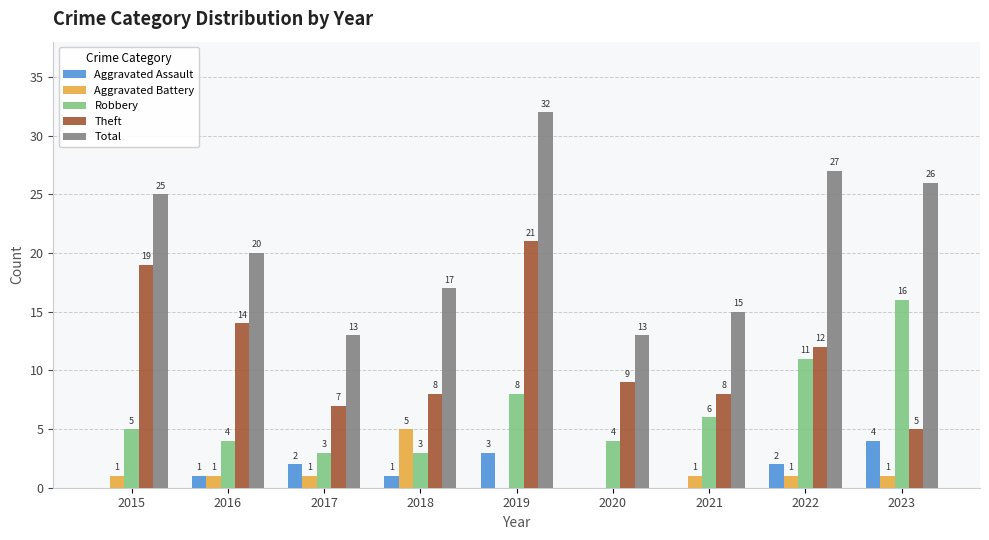

The value of Aggravated Assault at 2023 is 6. True or false?

False